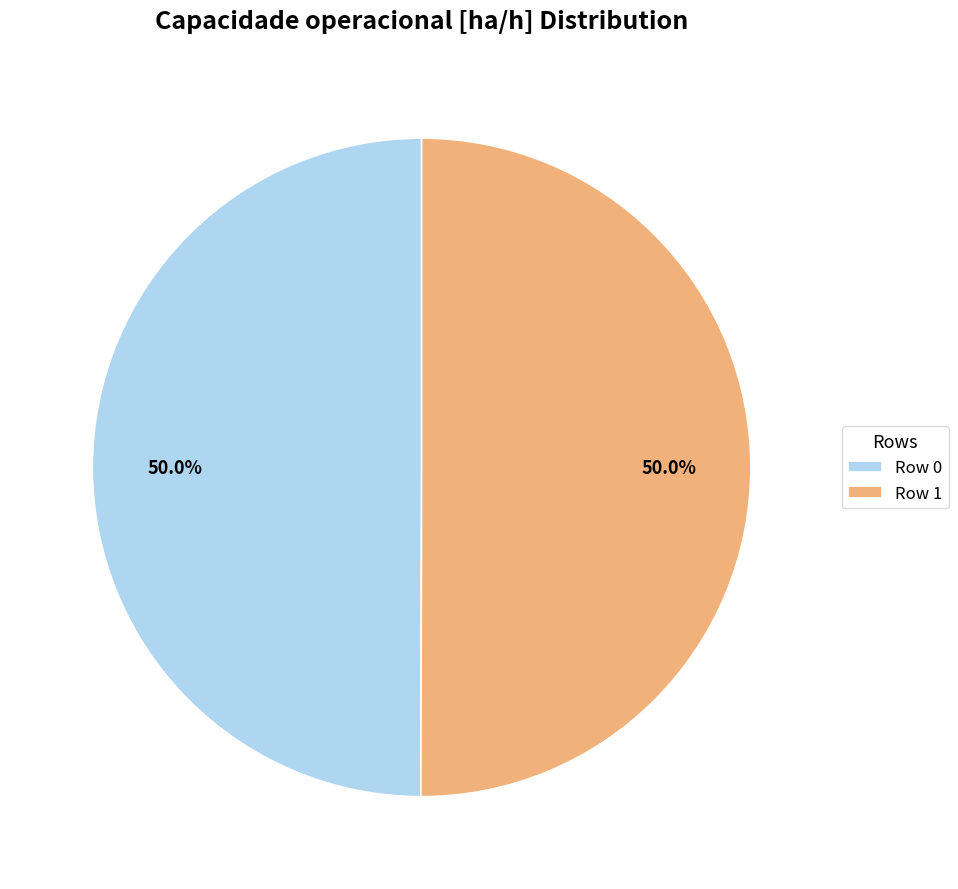

Approximately how many times larger is the value at Row 1 compared to Row 0?

1.0